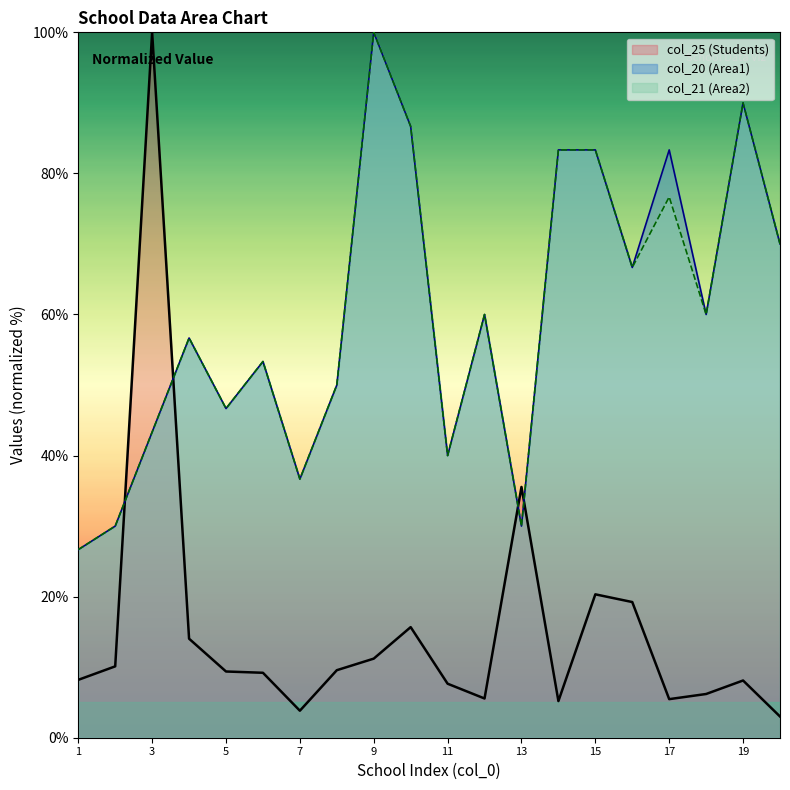

At 14, list the series in order from smallest to largest.

col_25 (Students), col_20 (Area1), col_21 (Area2)